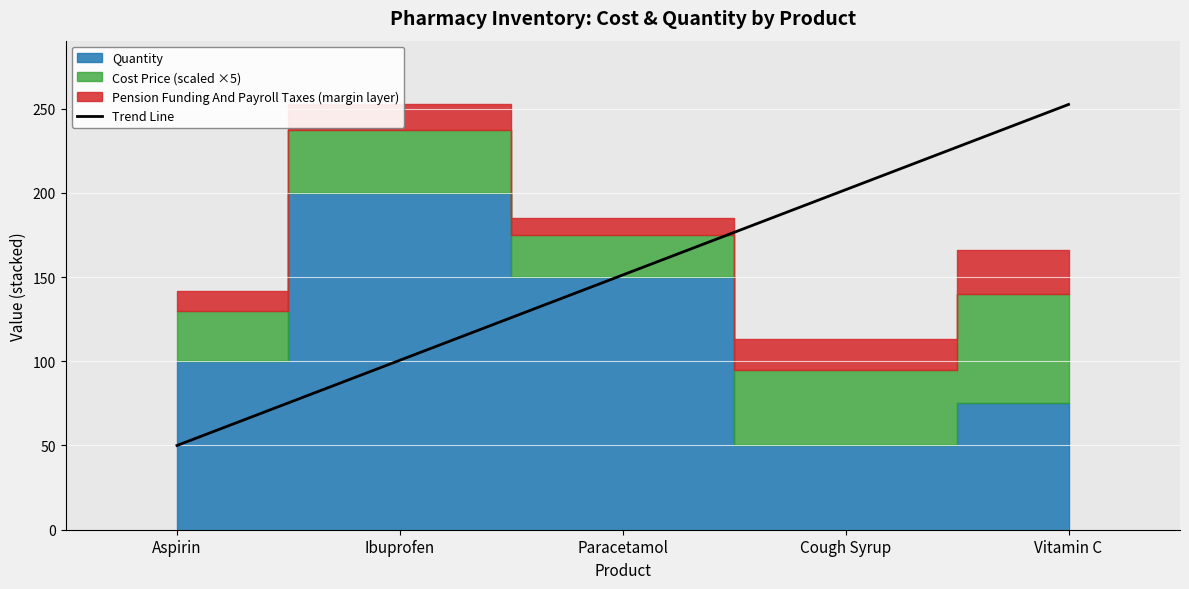

What is the label of the 5th point from the left?

Vitamin C